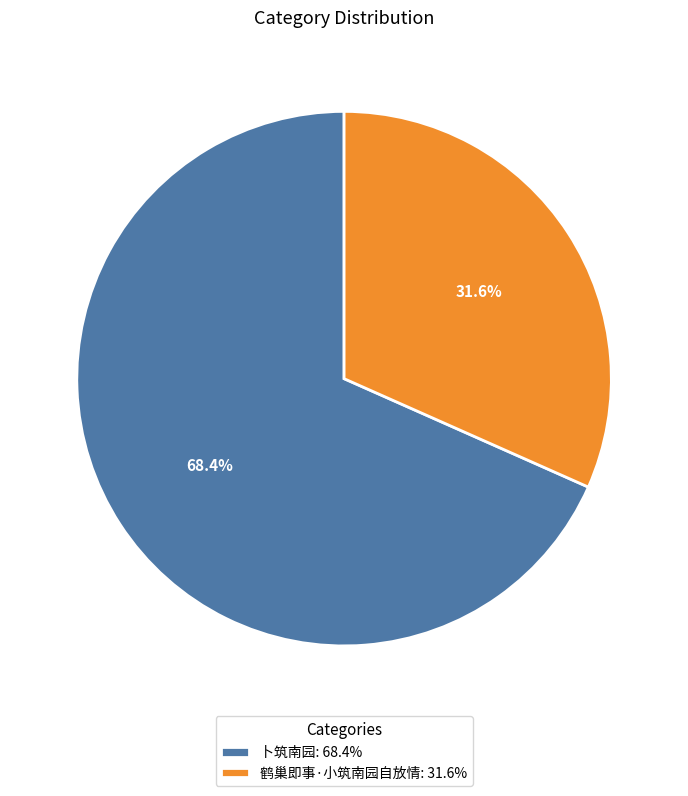

True or false: 鹤巢即事·小筑南园自放情 accounts for 32% of the total.

True